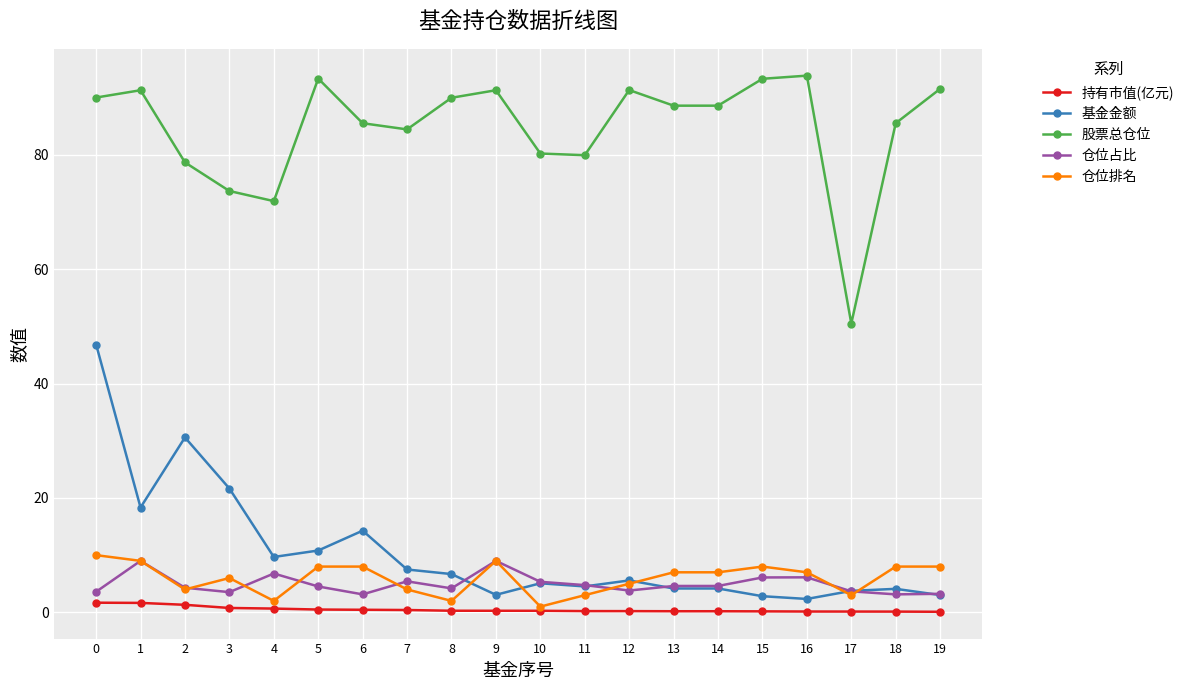

What is the difference between the second highest and minimum values in the 股票总仓位 series?

42.8